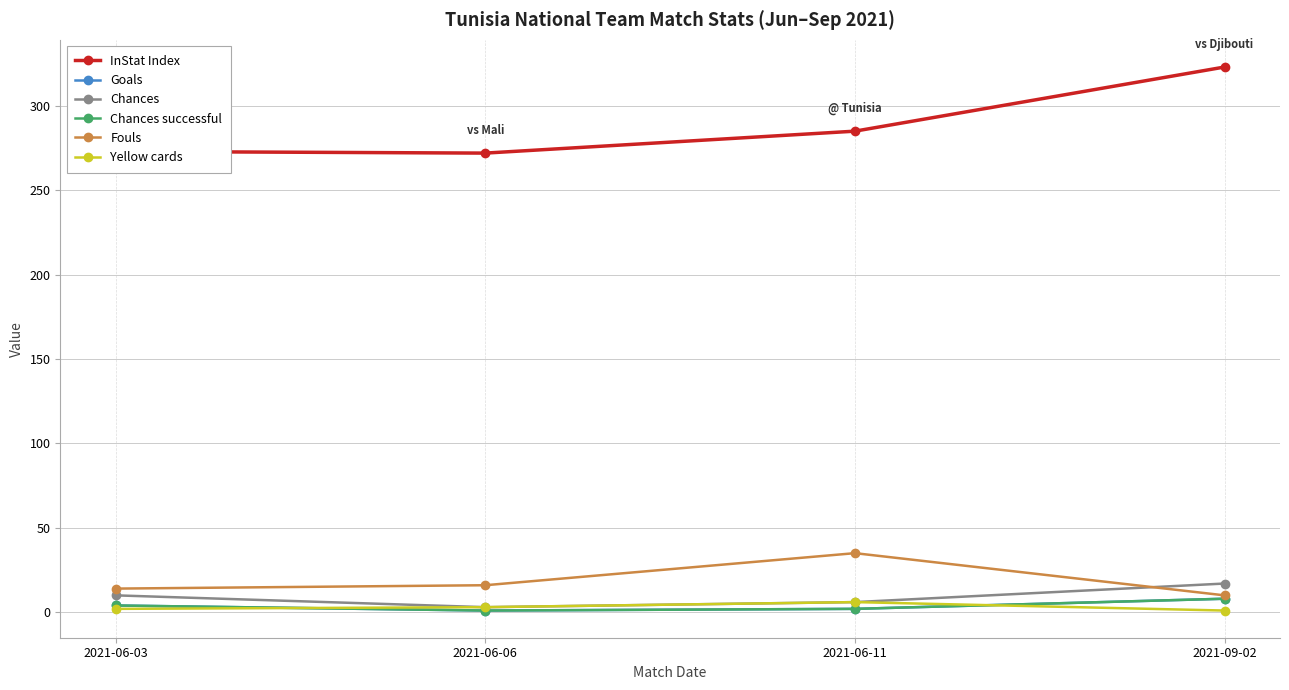

What is the spread (max minus min) of values at 2021-06-03?

271